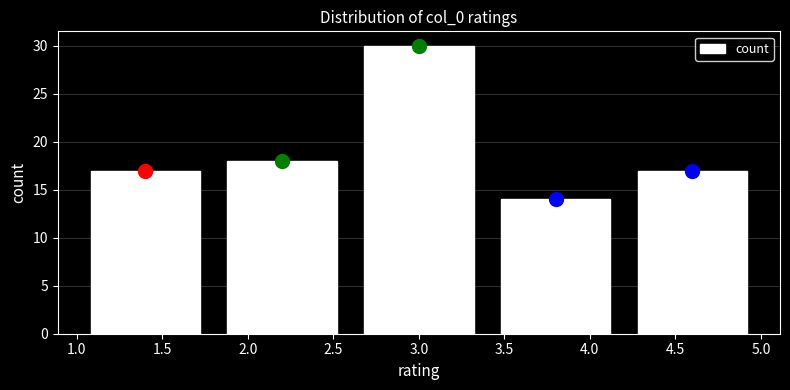

Which range on the x-axis has the tallest bar?

2.6 to 3.4